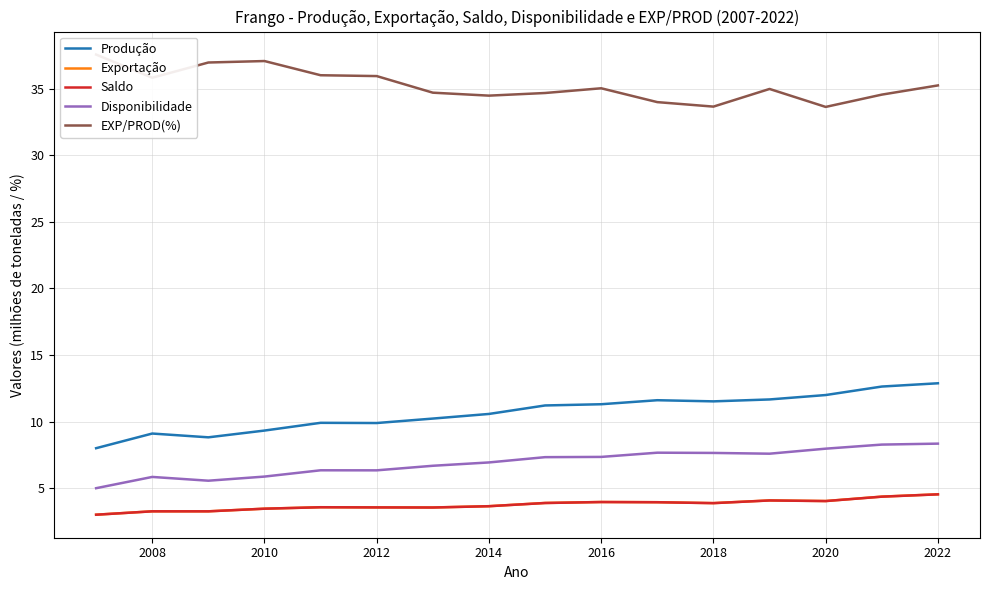

What is the maximum value for Produção?

12.9